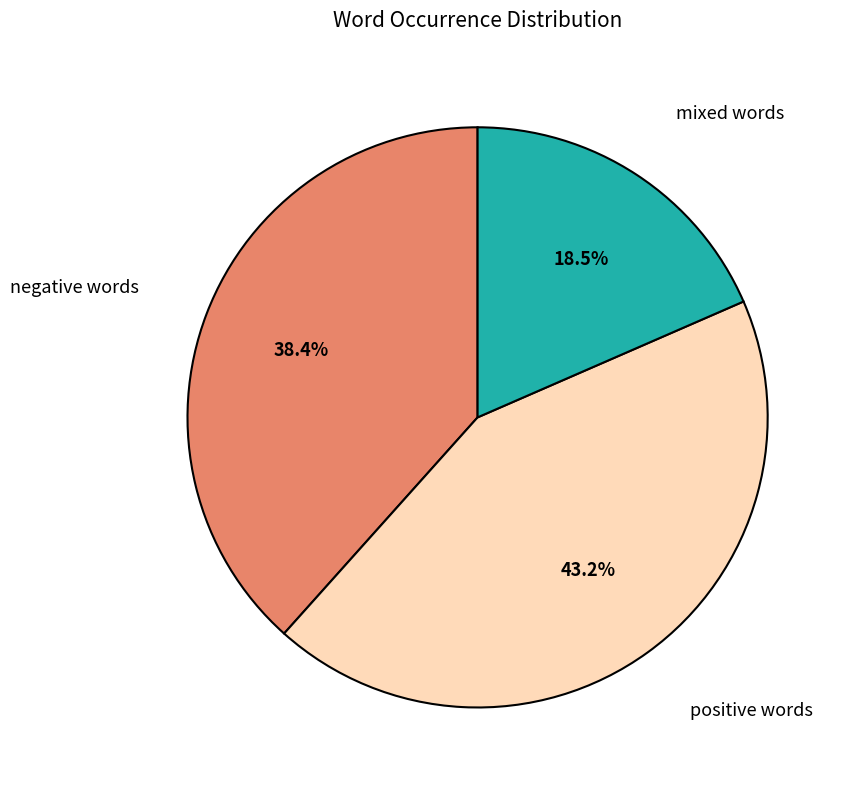

Is there a majority slice in this chart?

No